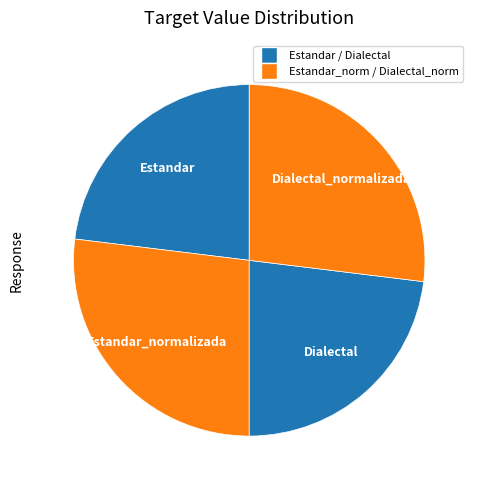

Does Dialectal_normalizada represent more than half of the total?

No